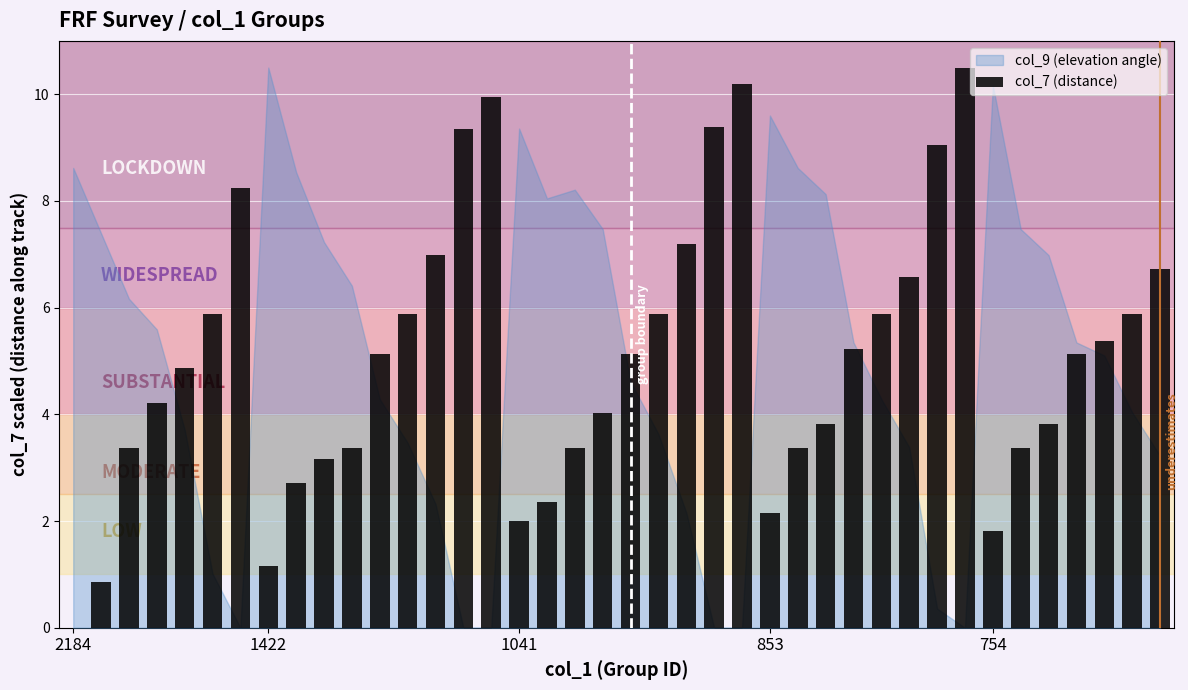

What is the greatest value displayed?

10.5